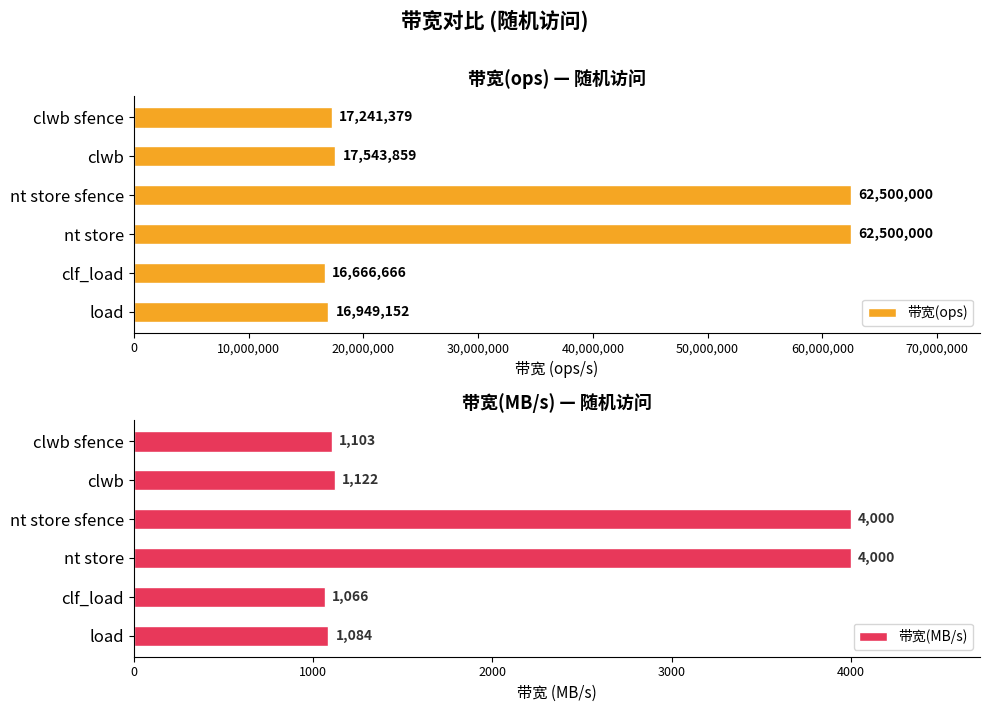

Is it true that 带宽(ops) equals 7758557 at load?

False